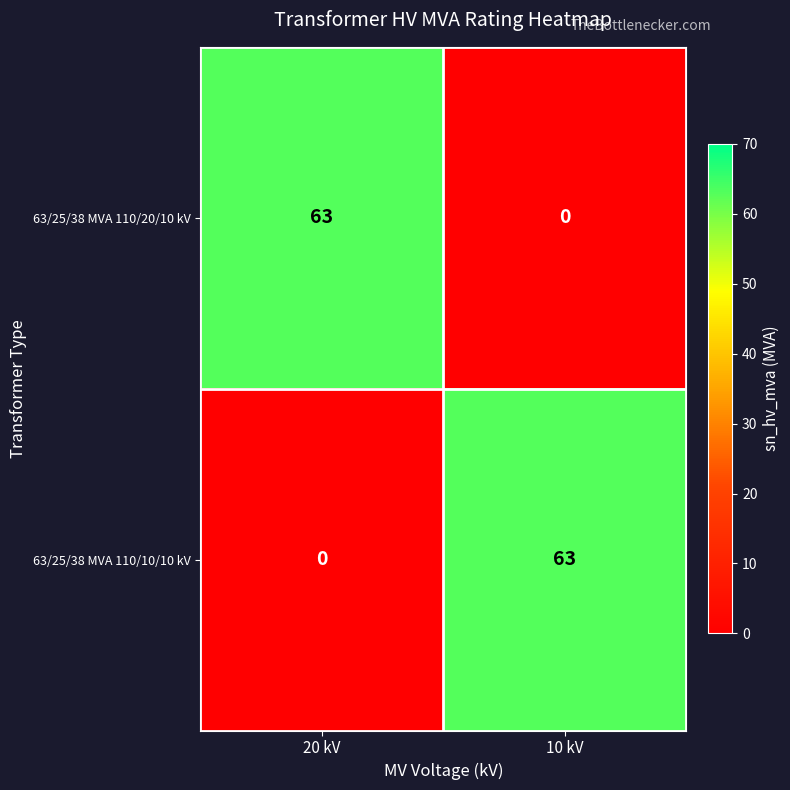

What is the spread (max minus min) of values at 10 kV?

63